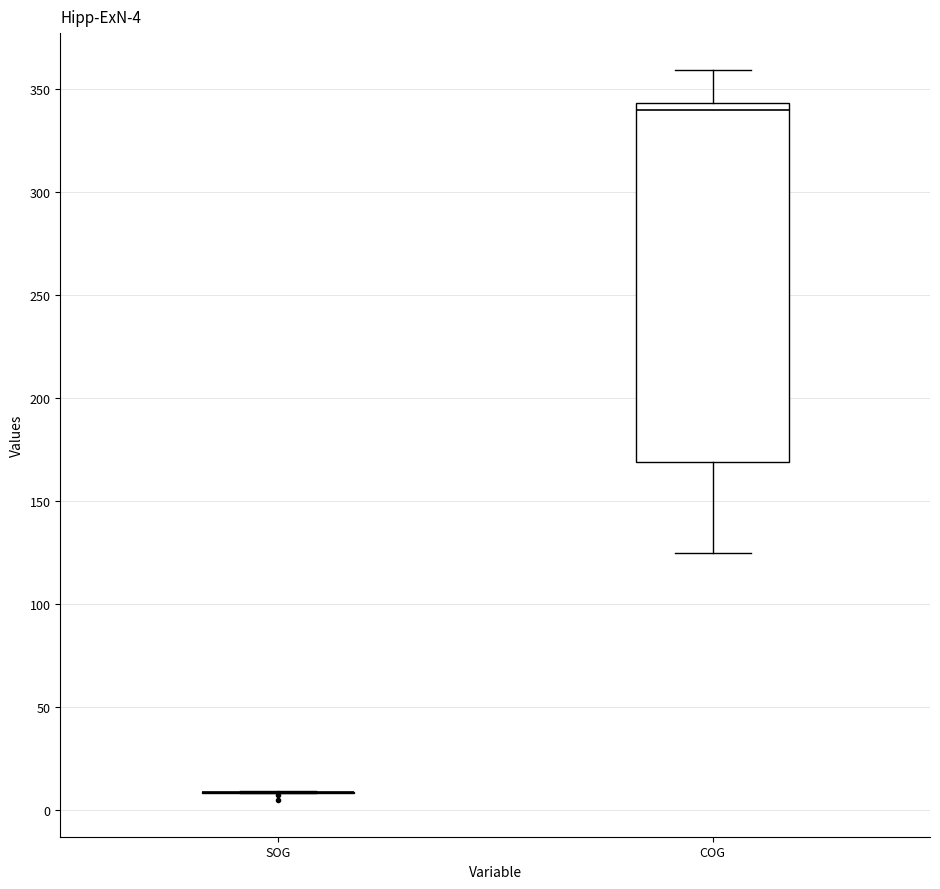

Comparing the boxes themselves (not the whiskers), which one is the tallest?

COG